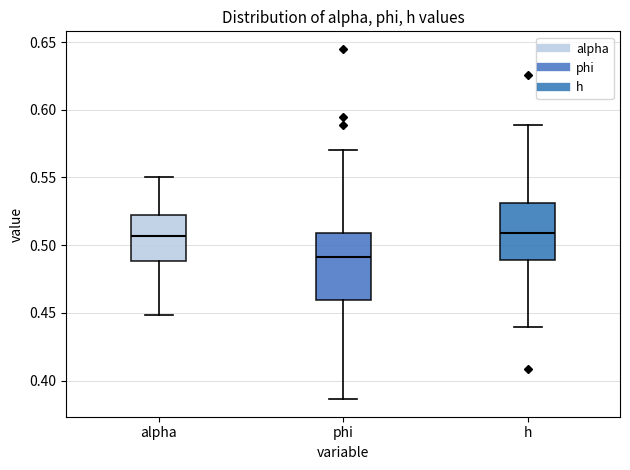

Comparing the boxes themselves (not the whiskers), which one is the tallest?

phi